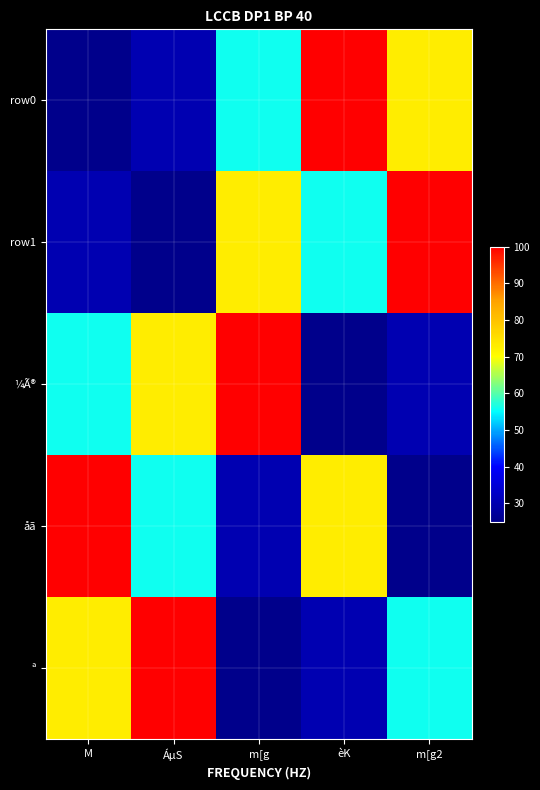

What is the difference between the highest and lowest values at èK?

75